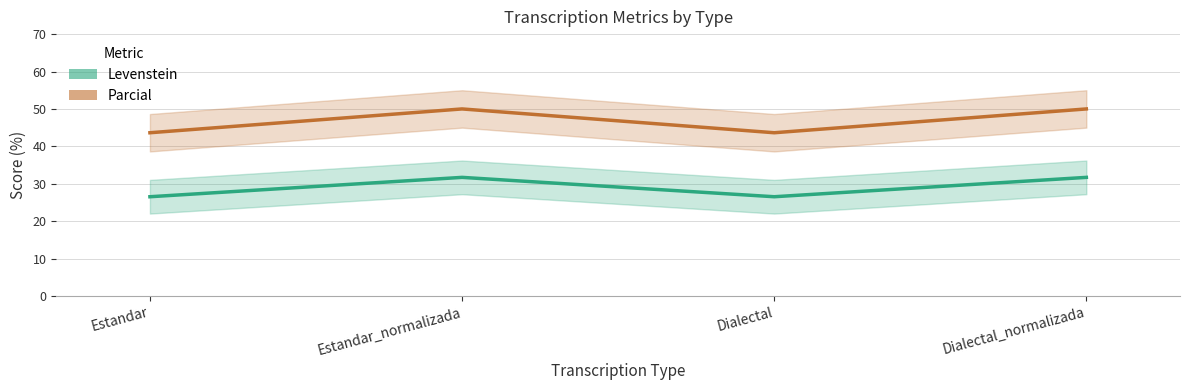

True or false: Levenstein and Parcial cross at least once.

False